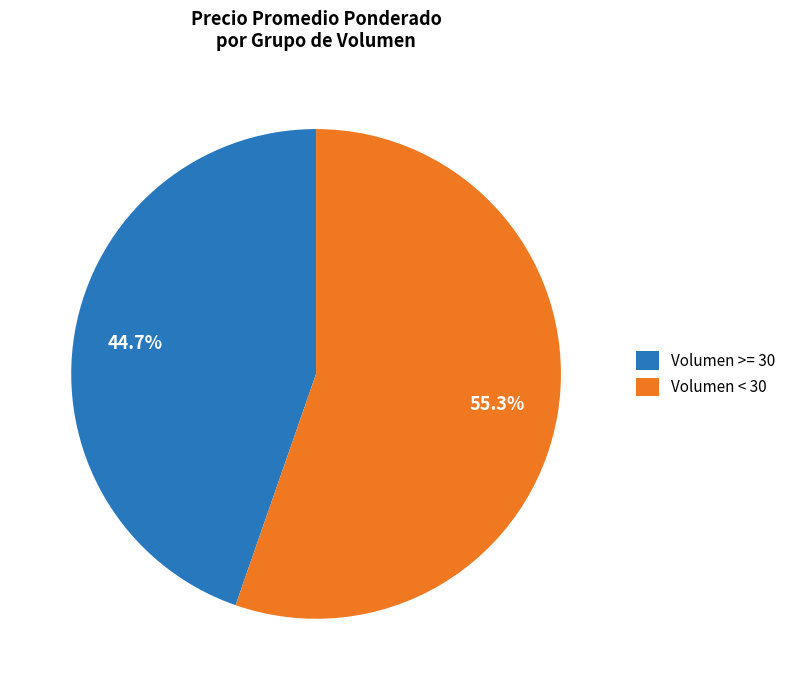

Approximately how many times larger is the value at Volumen < 30 compared to Volumen >= 30?

1.2